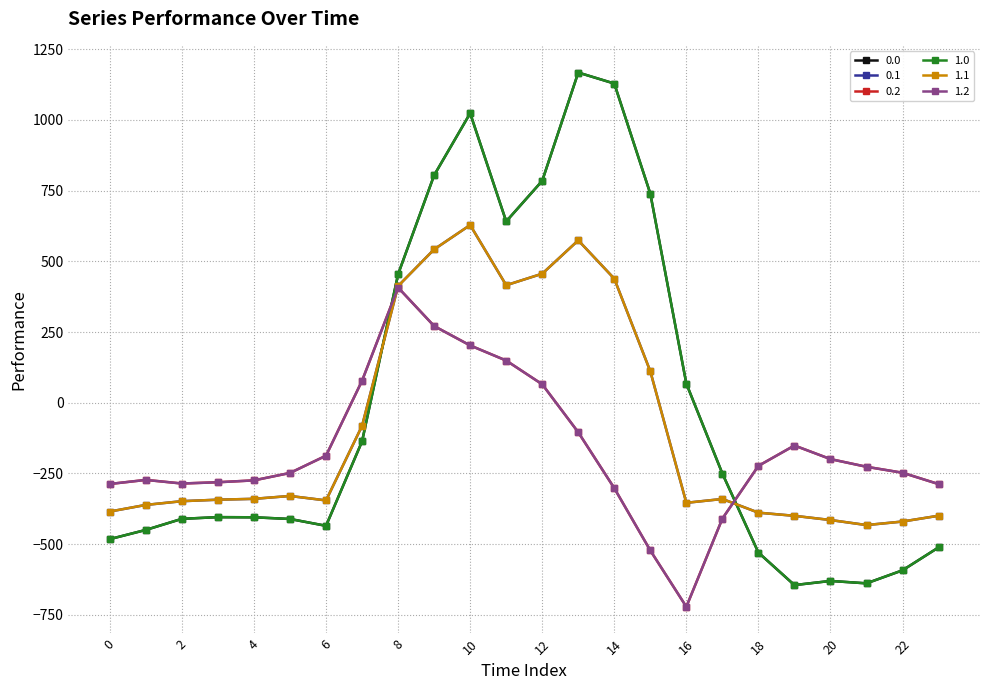

Does the chart display data point markers on the line(s)?

Yes